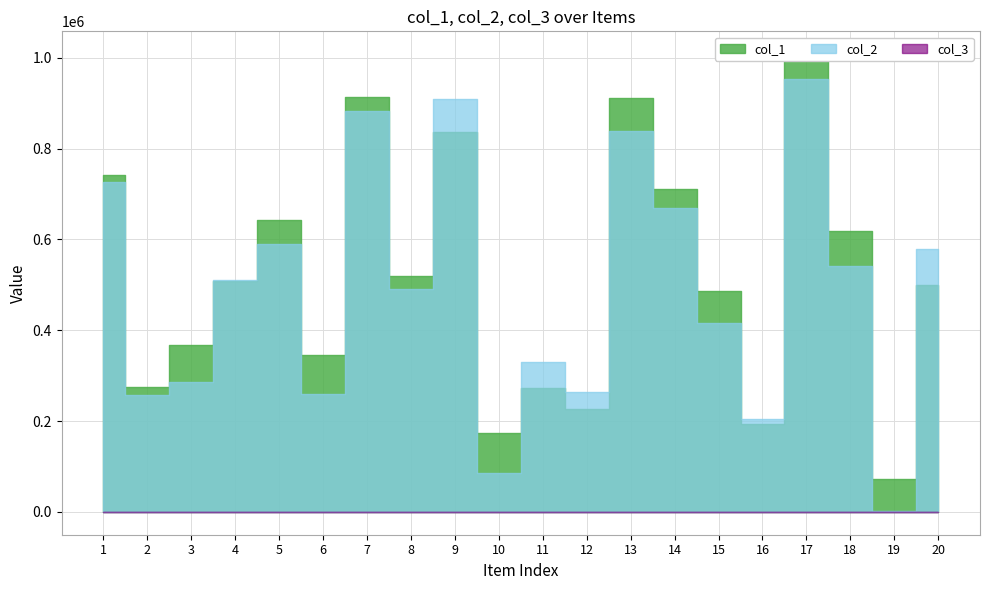

What is the average value of the col_3 series?

1